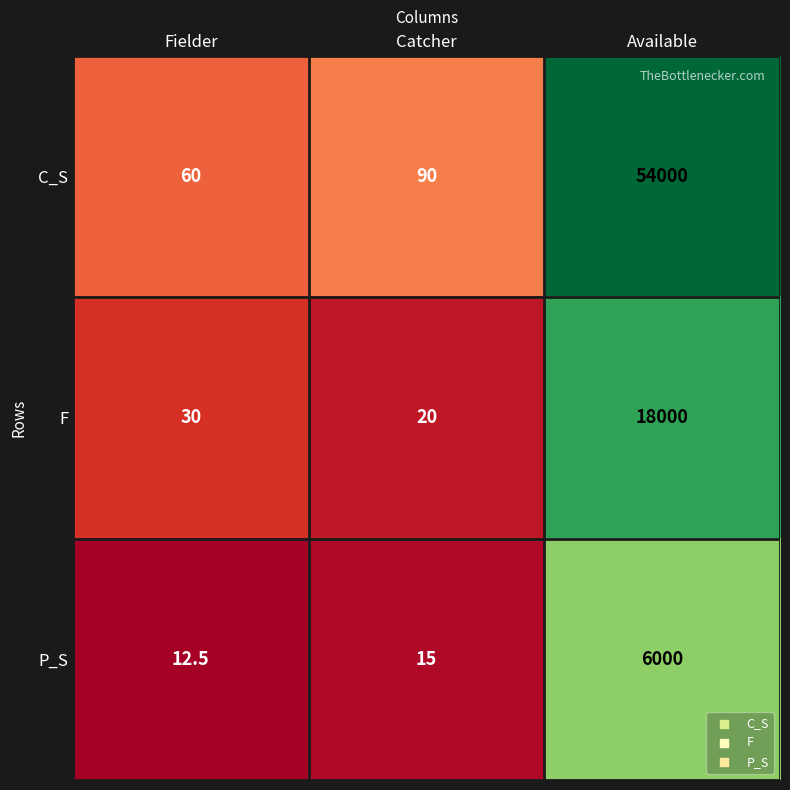

Which series has the largest range (max minus min)?

C_S